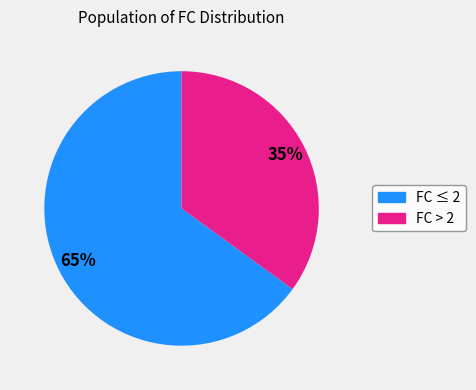

To the nearest percent, what is the difference between the largest and smallest slice percentages?

30%